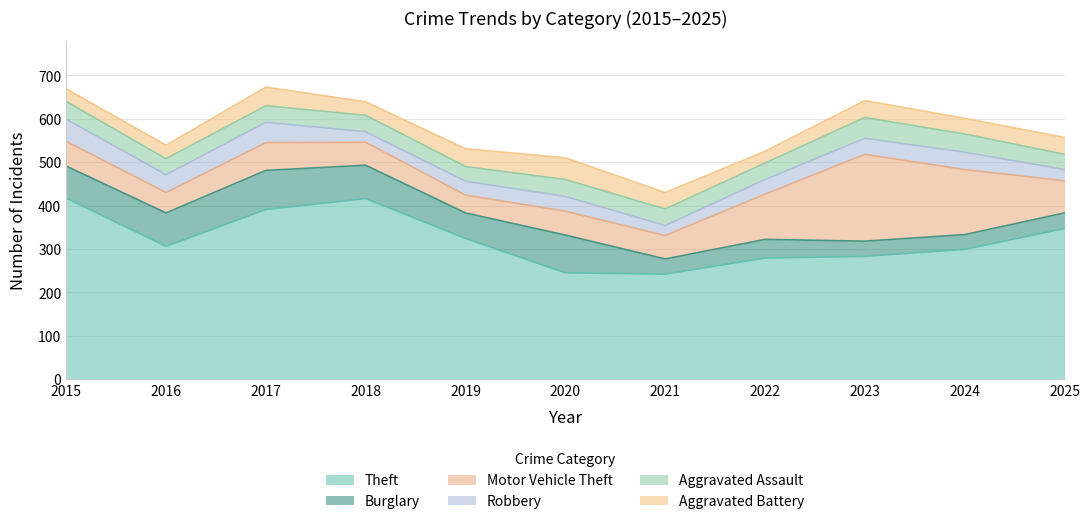

At which label does Burglary first exceed 59?

2015